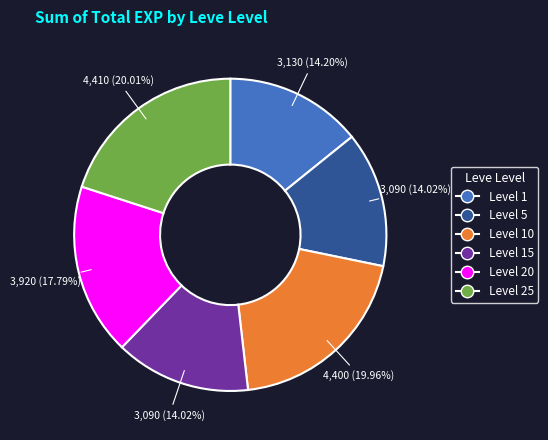

Is there any slice that represents more than half of the pie?

No